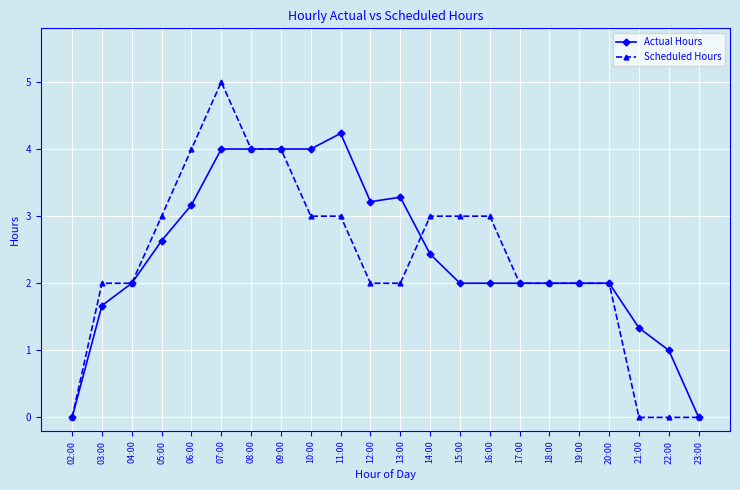

How many lines are shown in the chart?

2